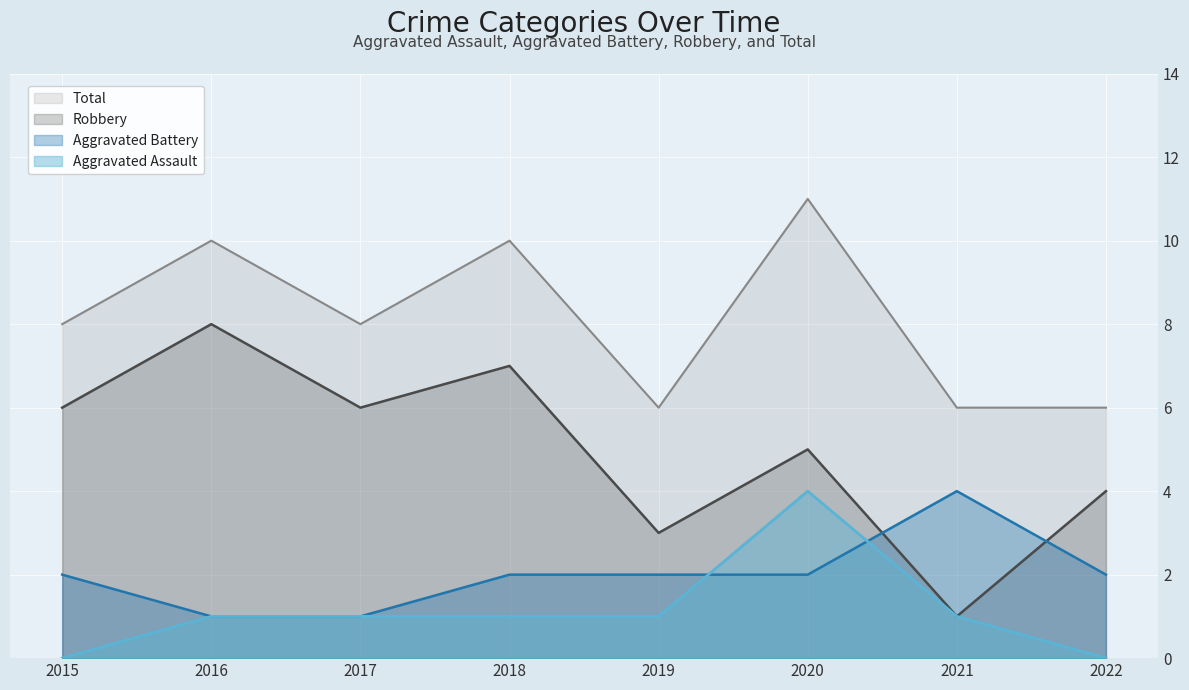

The Total series shows 10 at 2018. True or false?

True